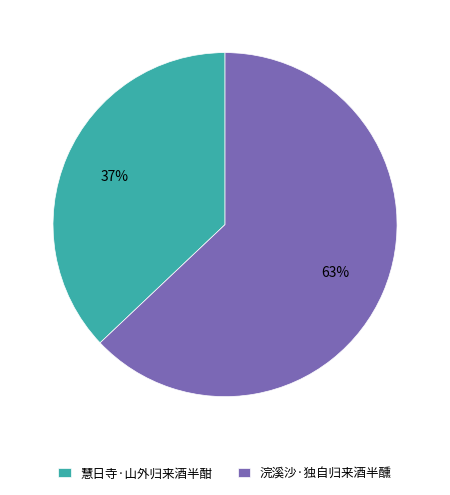

To the nearest percent, what percentage of the pie is 浣溪沙·独自归来酒半醺?

63%